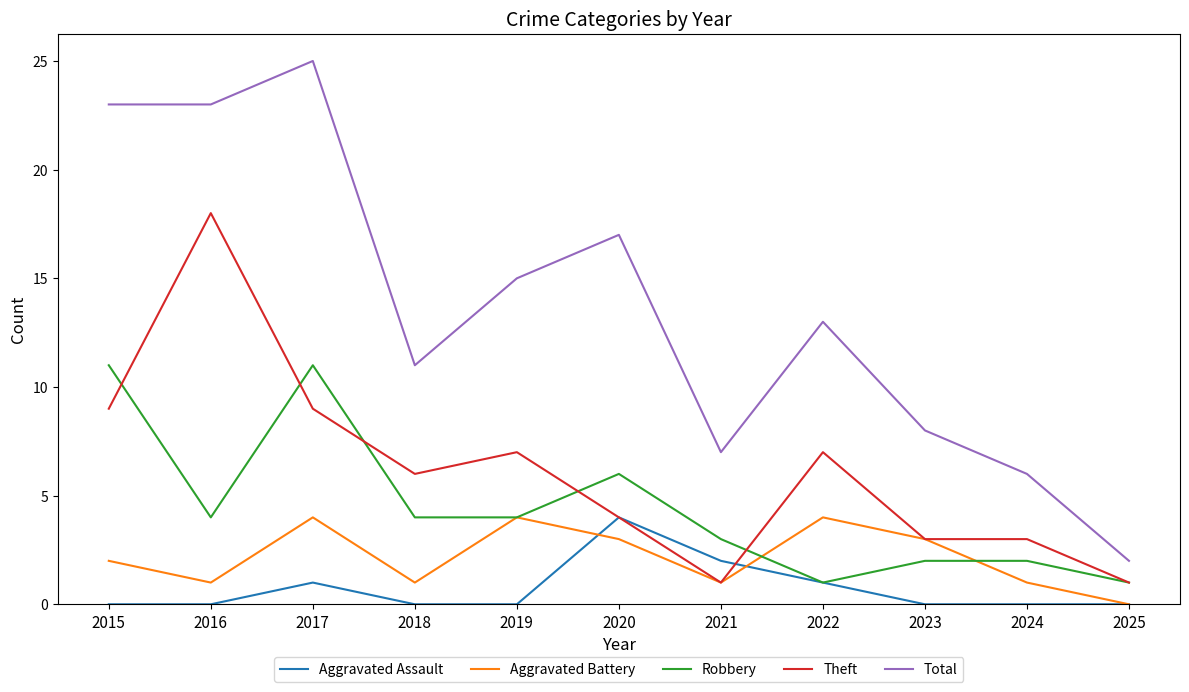

Where is the first local minimum for Theft?

2018